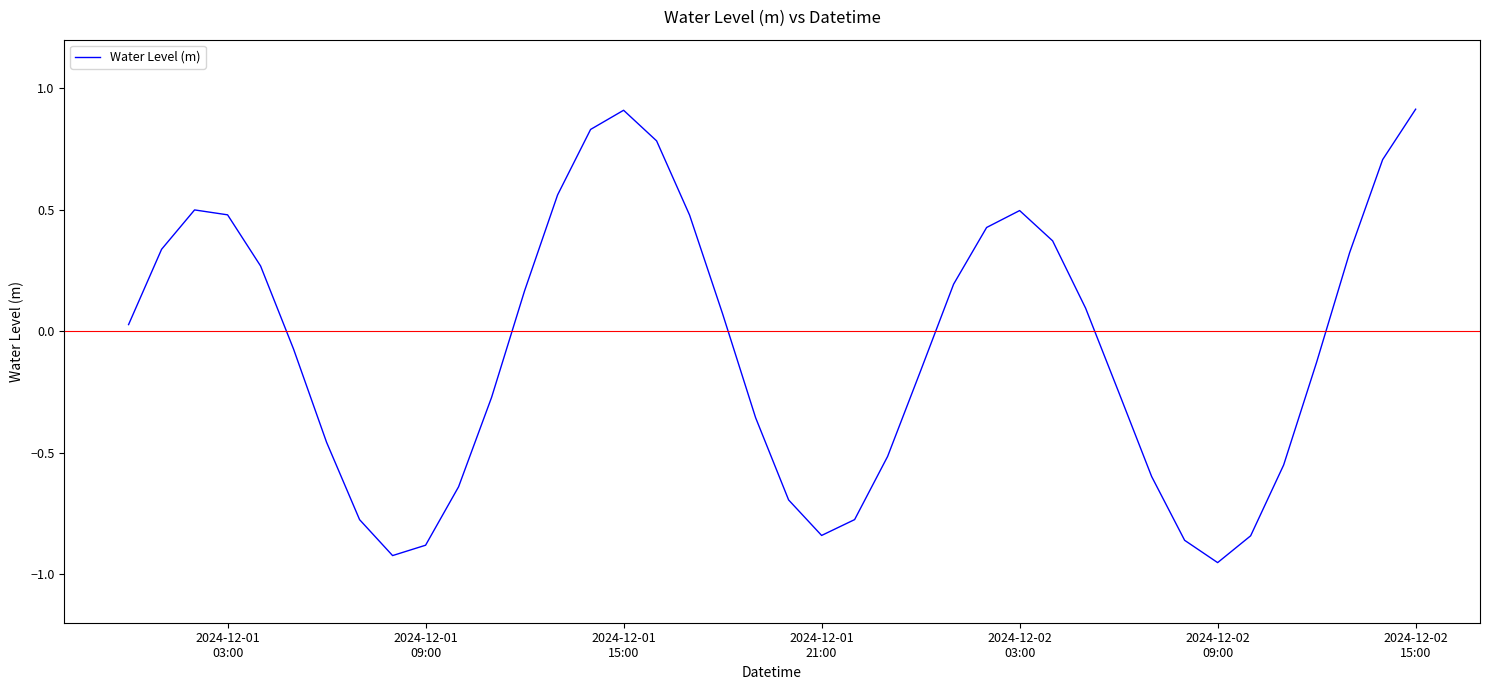

What is the difference between the maximum and minimum values?

1.9